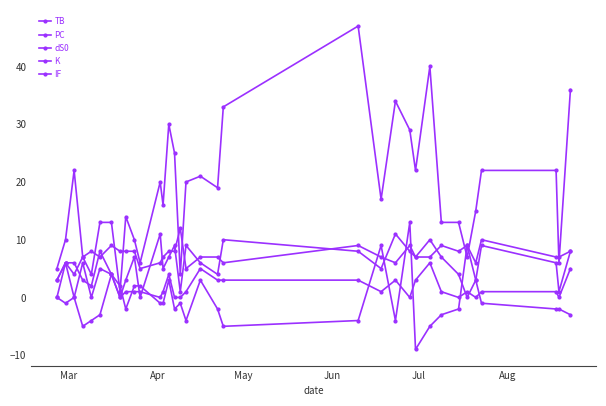

True or false: TB and IF cross at least once.

False